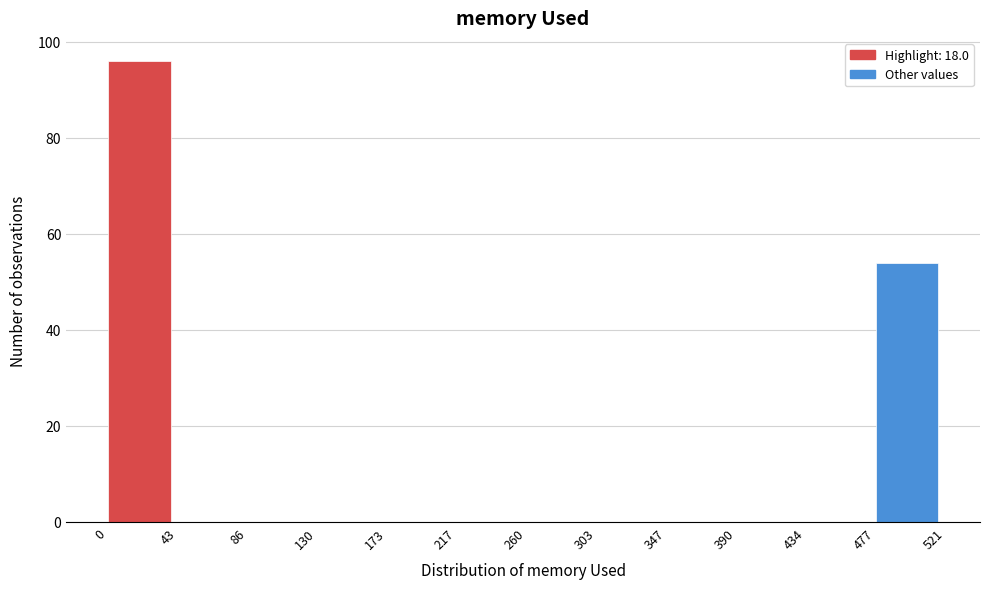

Which range on the x-axis has the tallest bar?

0 to 43